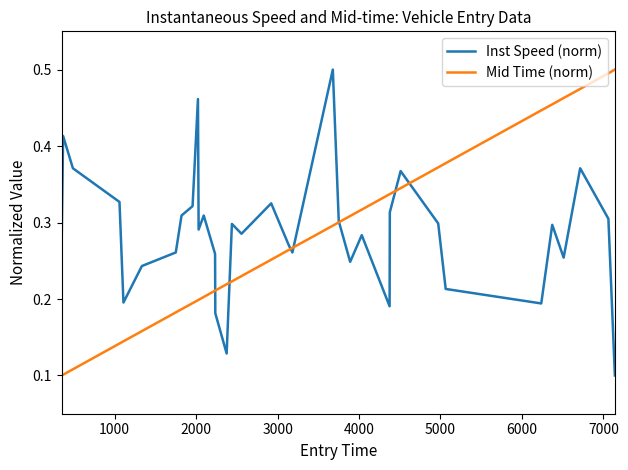

What is the difference between the maximum and minimum values in the Mid Time (norm) series?

0.4